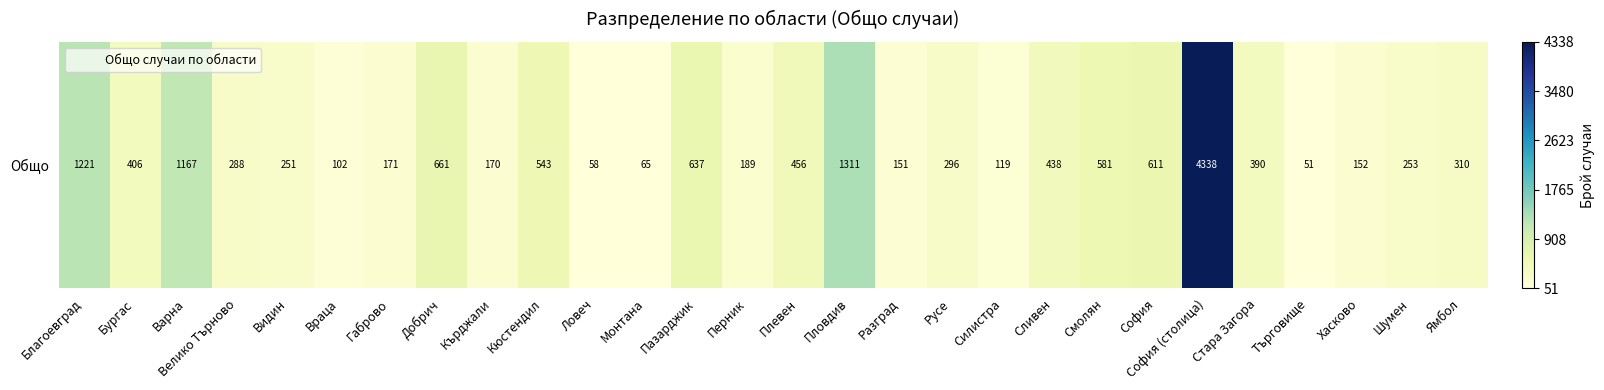

Reading left to right, list all the values displayed in this chart.

Благоевград=1221	Бургас=406	Варна=1167	Велико Търново=288	Видин=251	Враца=102	Габрово=171	Добрич=661	Кърджали=170	Кюстендил=543	Ловеч=58	Монтана=65	Пазарджик=637	Перник=189	Плевен=456	Пловдив=1311	Разград=151	Русе=296	Силистра=119	Сливен=438	Смолян=581	София=611	София (столица)=4338	Стара Загора=390	Търговище=51	Хасково=152	Шумен=253	Ямбол=310